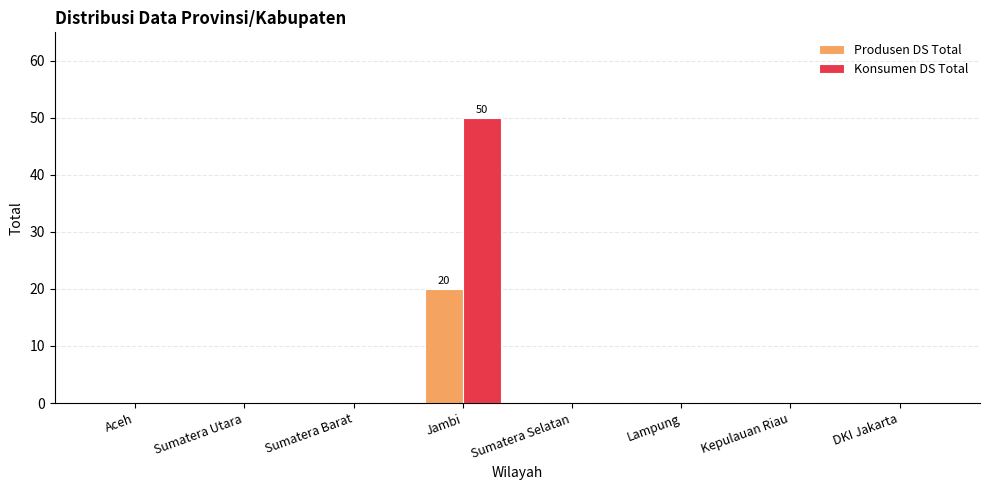

Which category has the highest value in the Produsen DS Total series?

Jambi